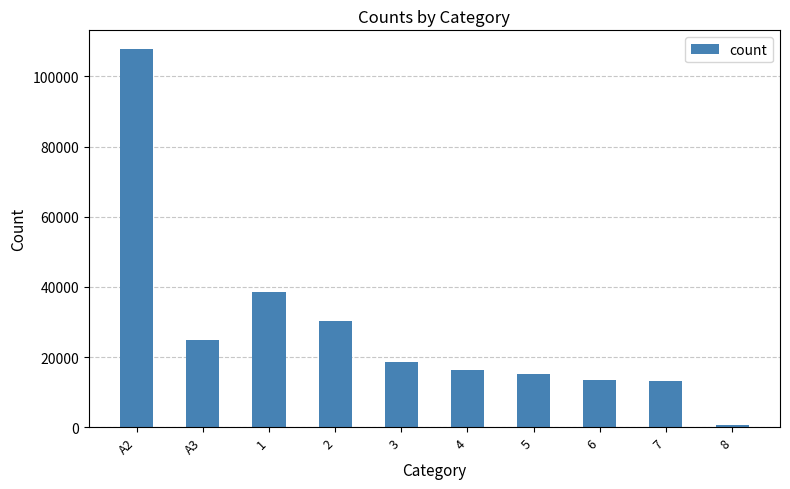

At which label does the data first exceed 18646?

A2